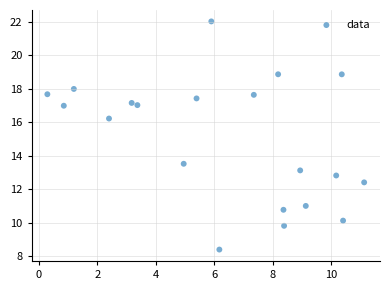

What Y value in the scatter plot is closest to 15?

16.2